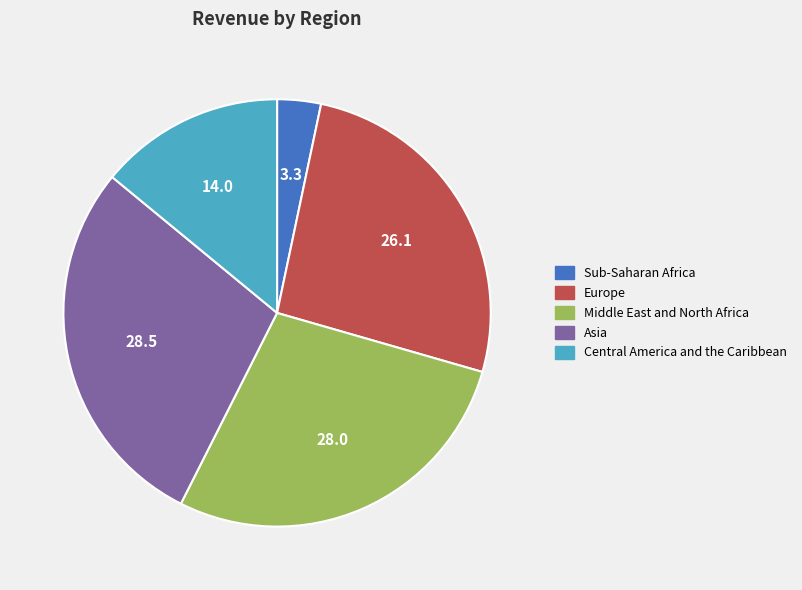

Combined, do Sub-Saharan Africa and Asia account for over 50%?

No